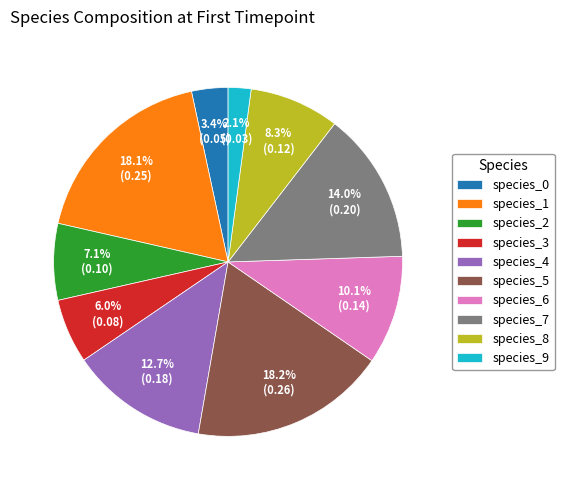

Which has a higher value, species_3 or species_2?

species_2